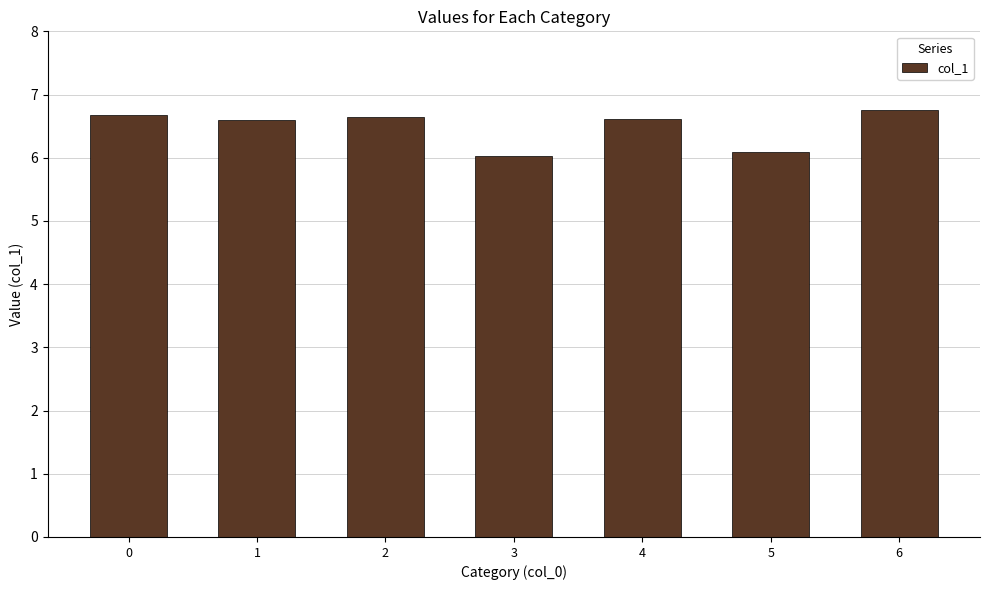

The value at 4 is 6.6. True or false?

True